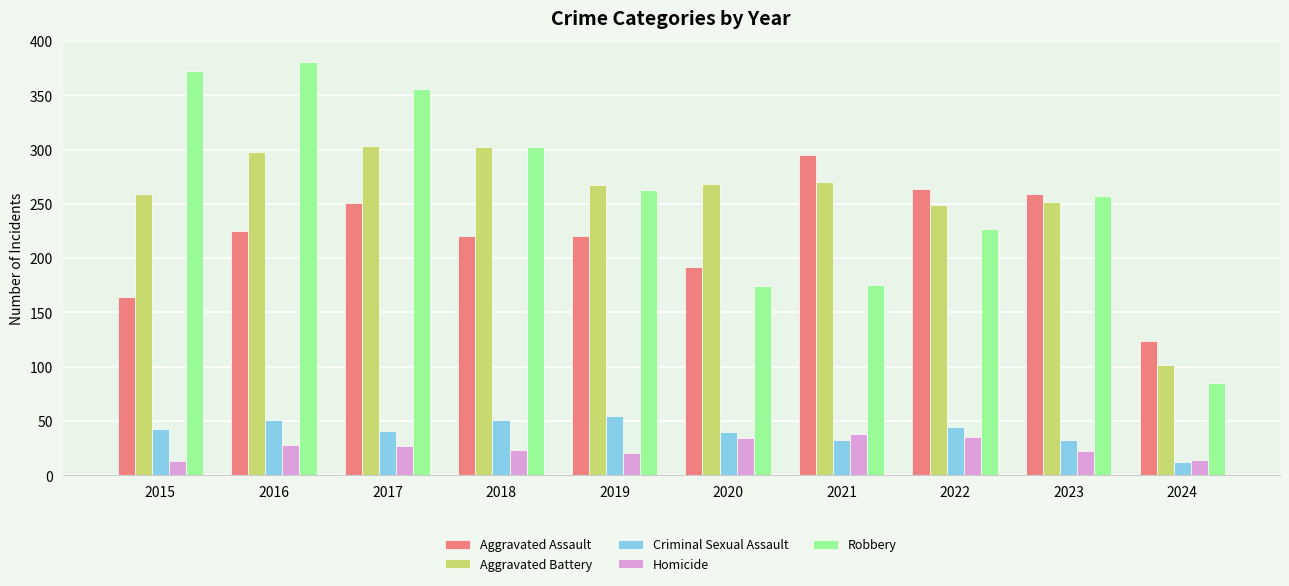

What is the maximum value for Homicide?

38